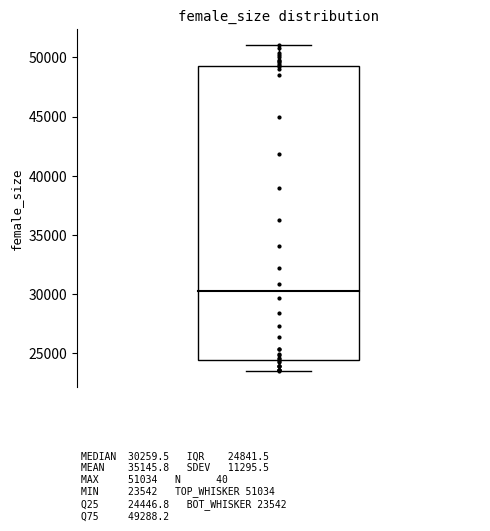

What Y value in the scatter plot is closest to 37288?

36278